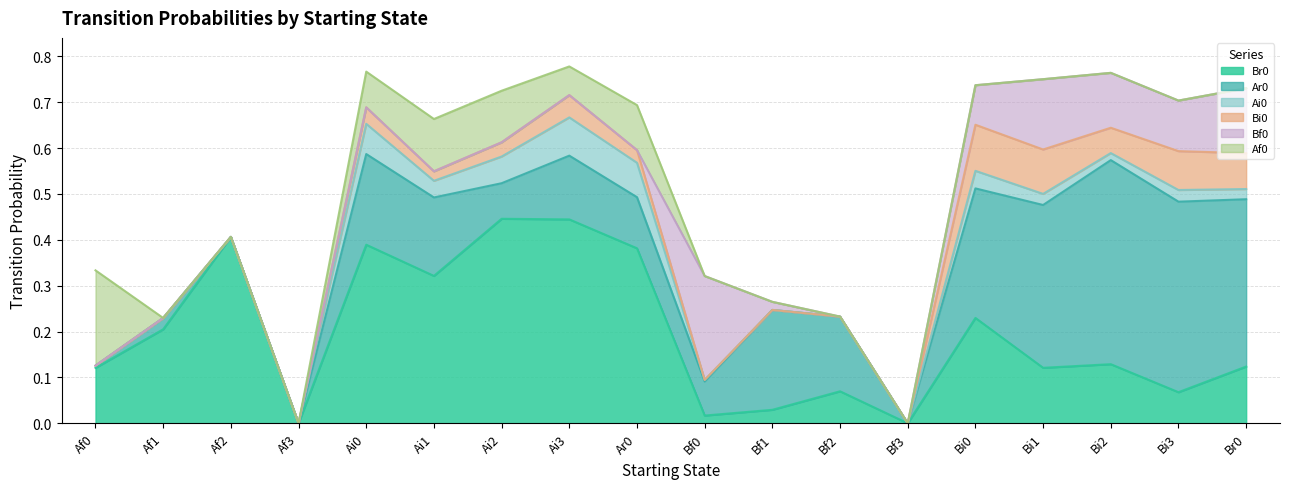

Count the number of categories in the chart.

18